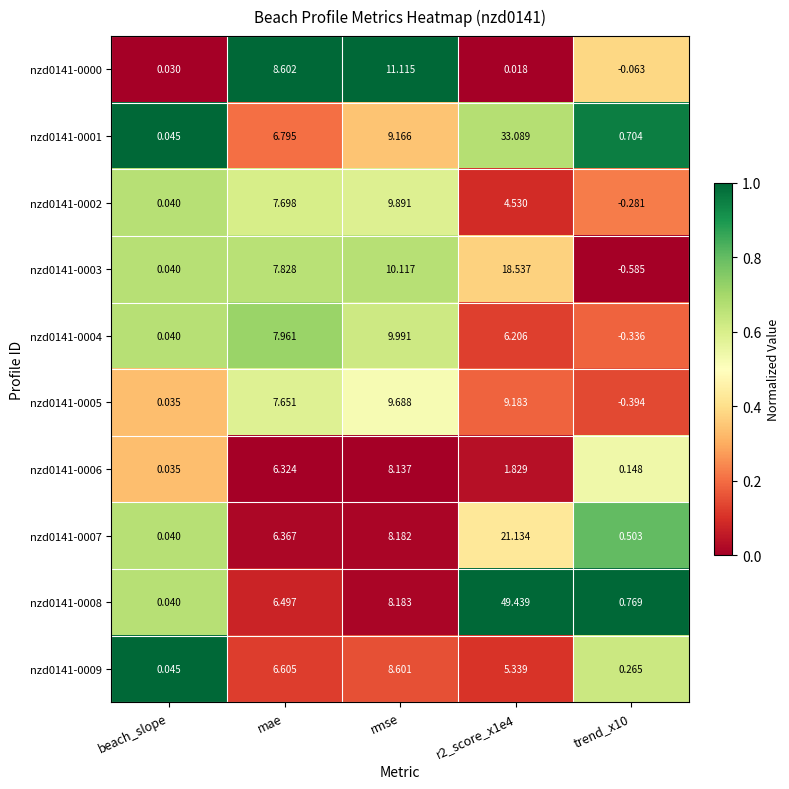

What is the total value across all series at rmse?

93.1